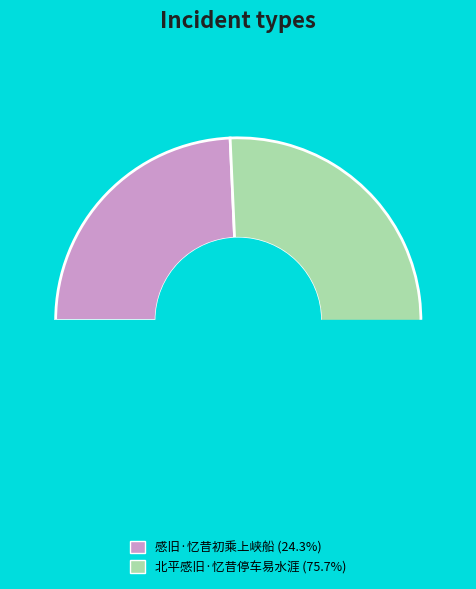

To the nearest percent, what is the difference between the largest and smallest slice percentages?

51%